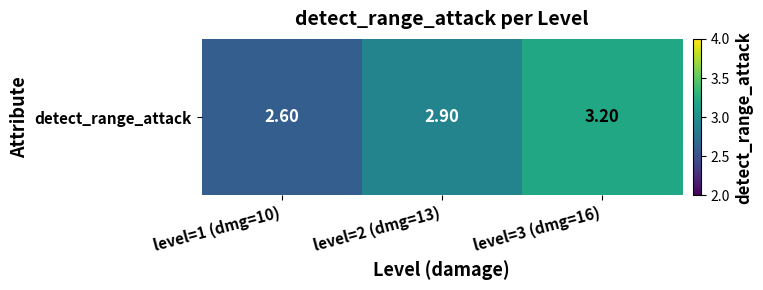

At which category does the chart reach its minimum across all series?

level=1 (dmg=10)